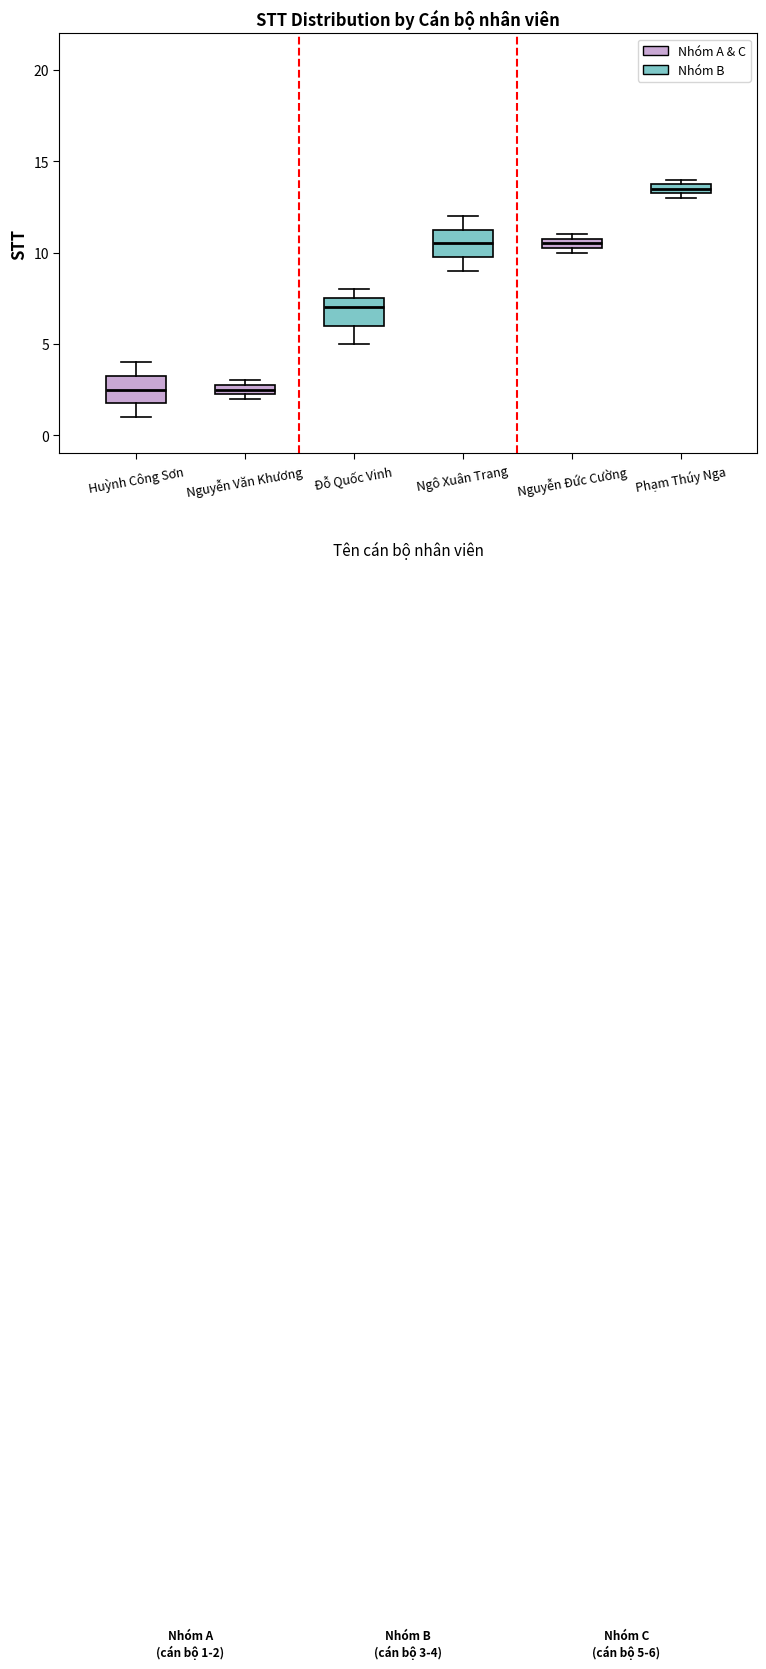

Which box has the highest median line?

Phạm Thúy Nga